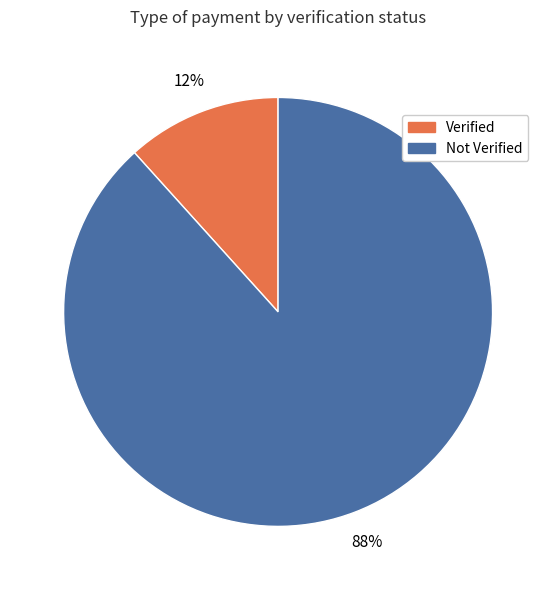

Which slice is the smallest?

Verified